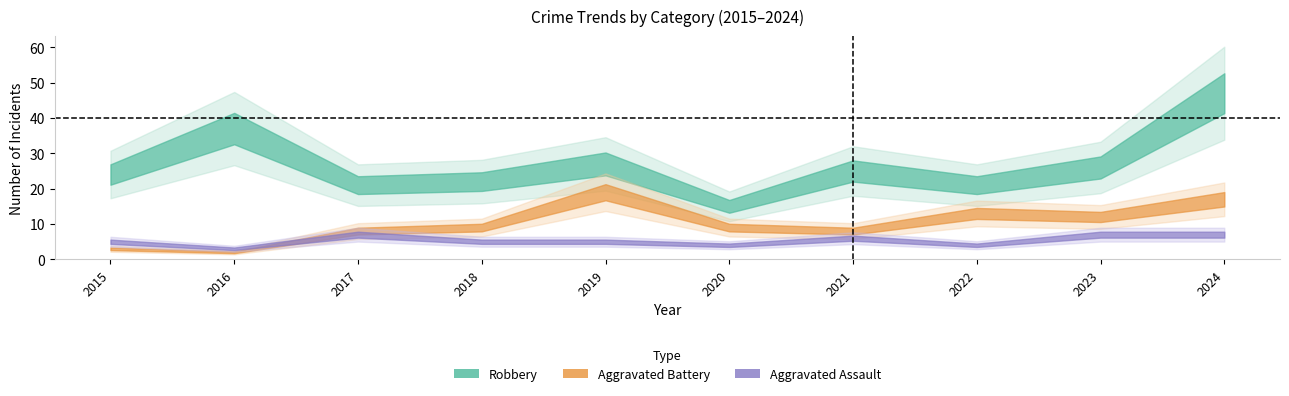

Which series changed the most between 2019 and 2023?

Aggravated Battery